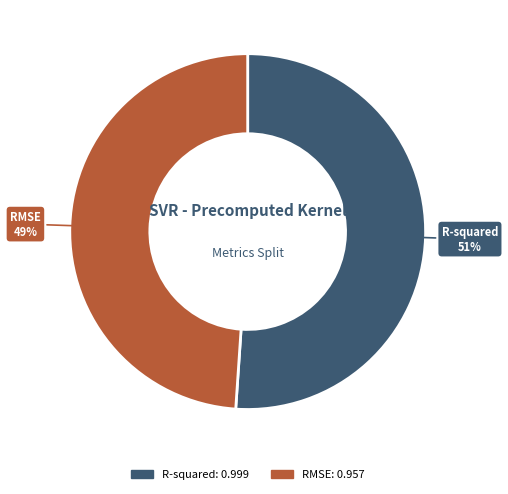

Does any single category account for the majority?

Yes